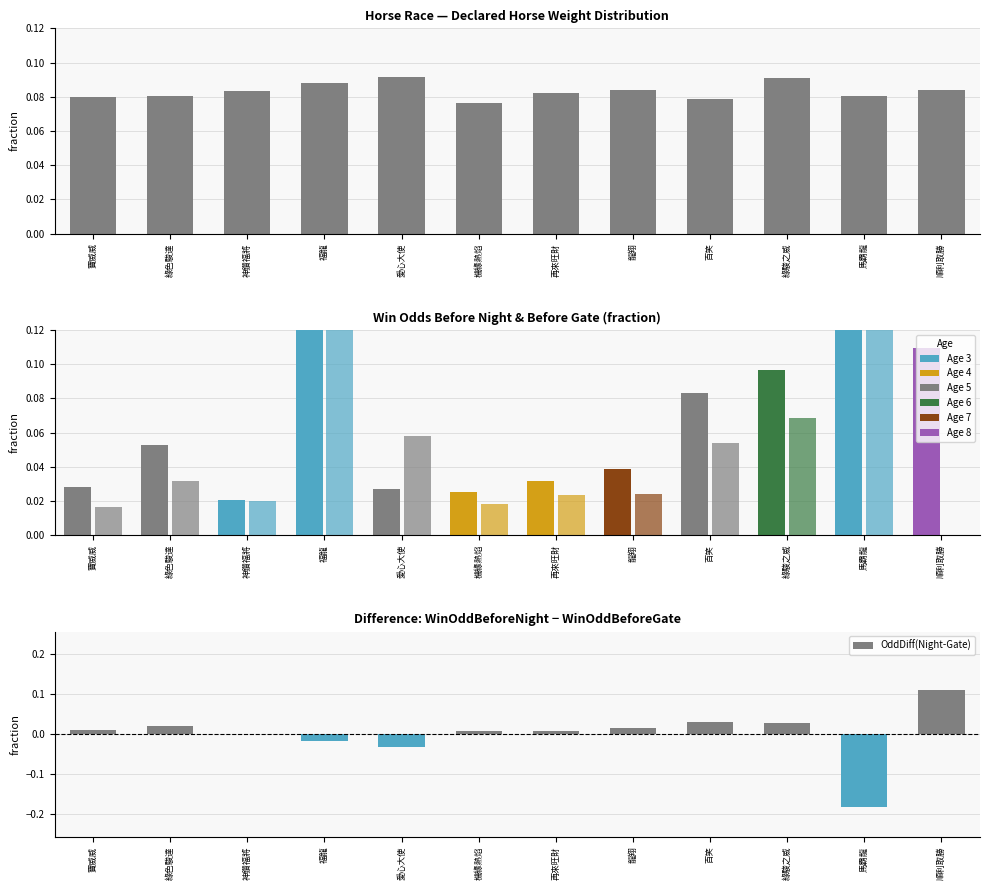

How many values in OddDiff(Night-Gate) are below zero?

3